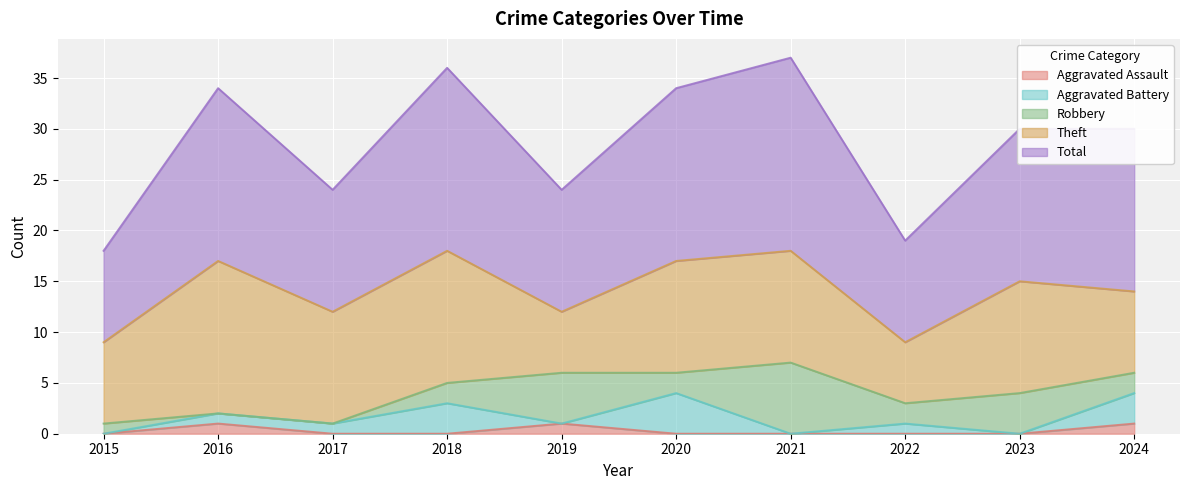

What is the difference between the Aggravated Assault values at 2022 and 2024?

1